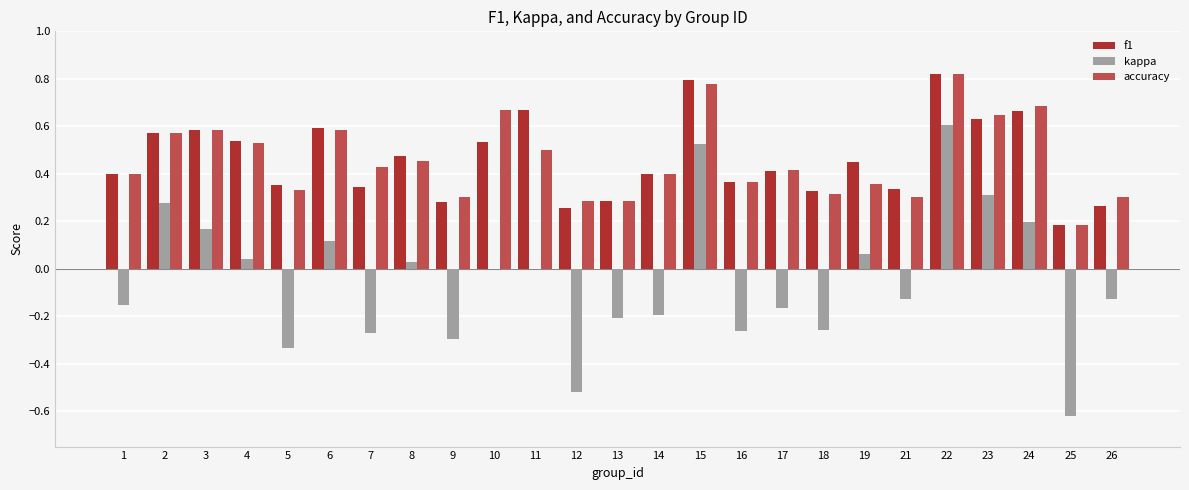

Which series changed the most between 1 and 3?

kappa